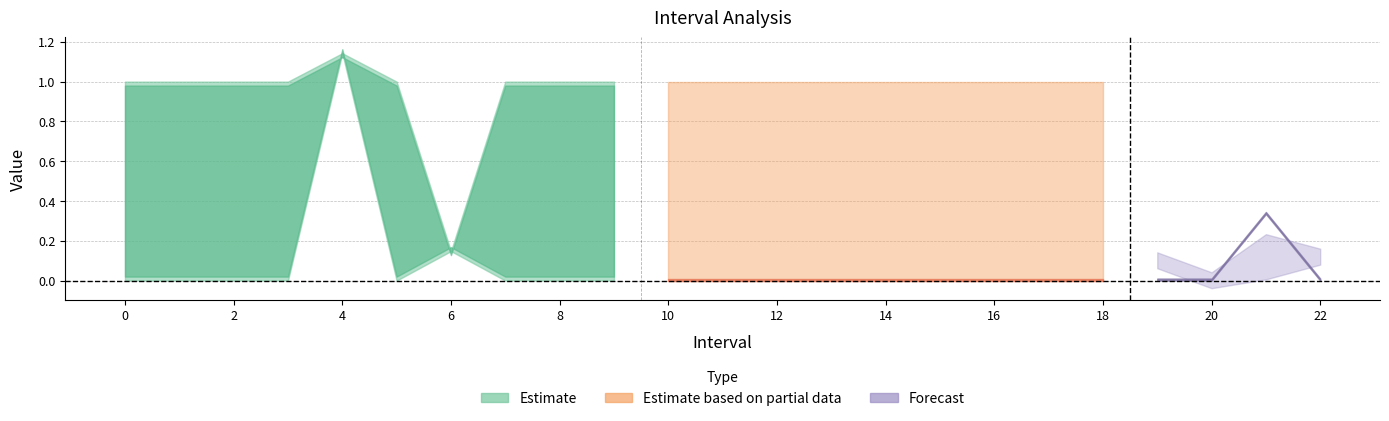

What is the label of the 16th point from the right?

7